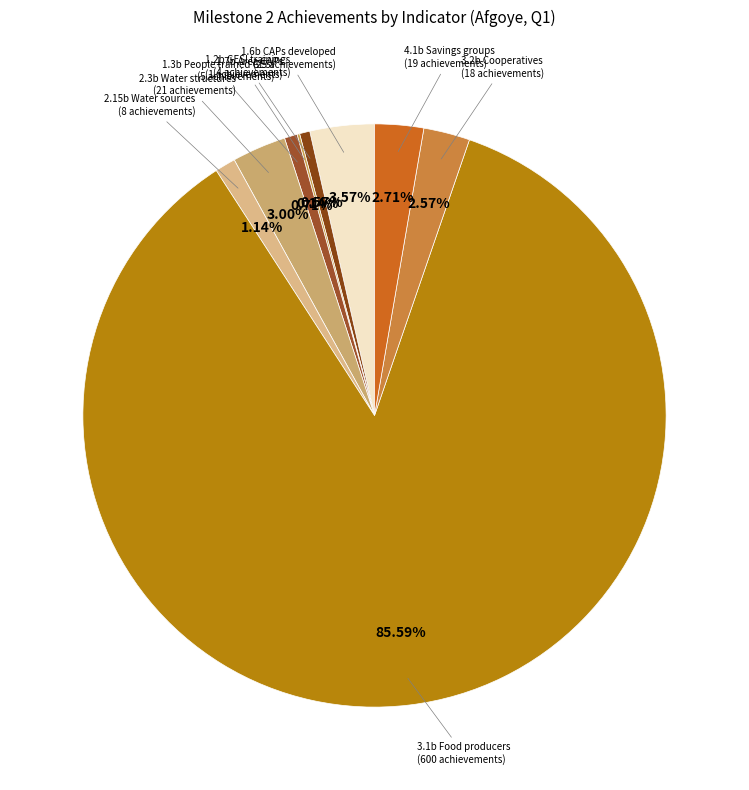

What is the smallest slice in the pie chart?

1.1b CRCs